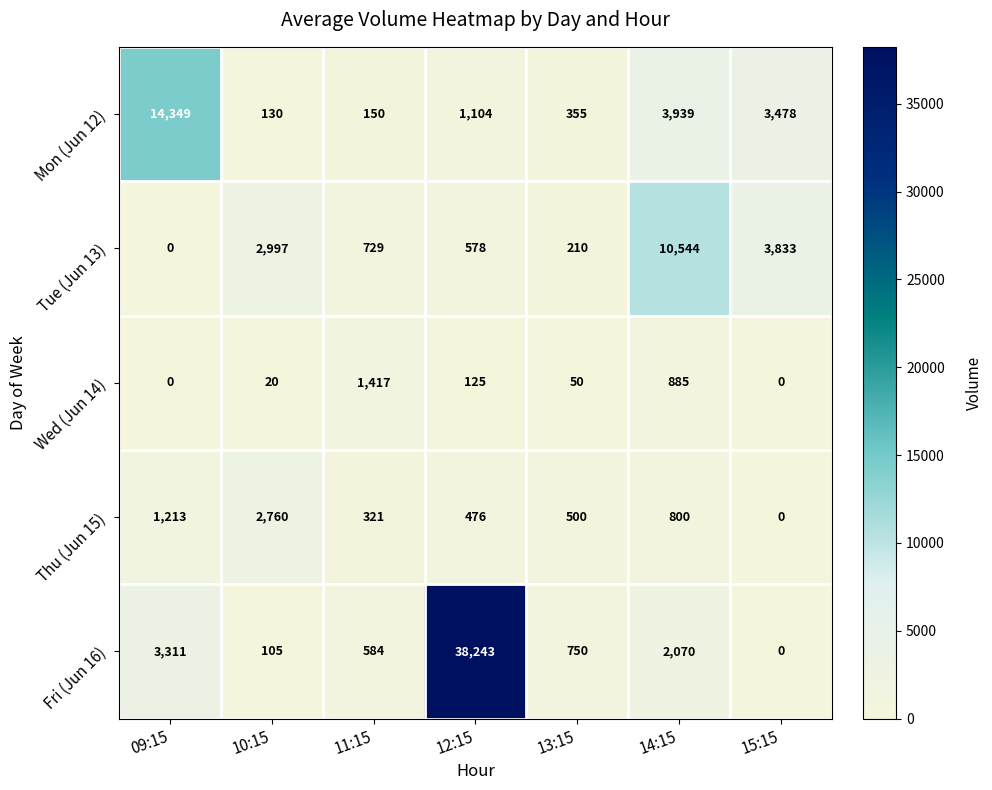

Where is Mon (Jun 12) nearest to the value 7239?

14:15